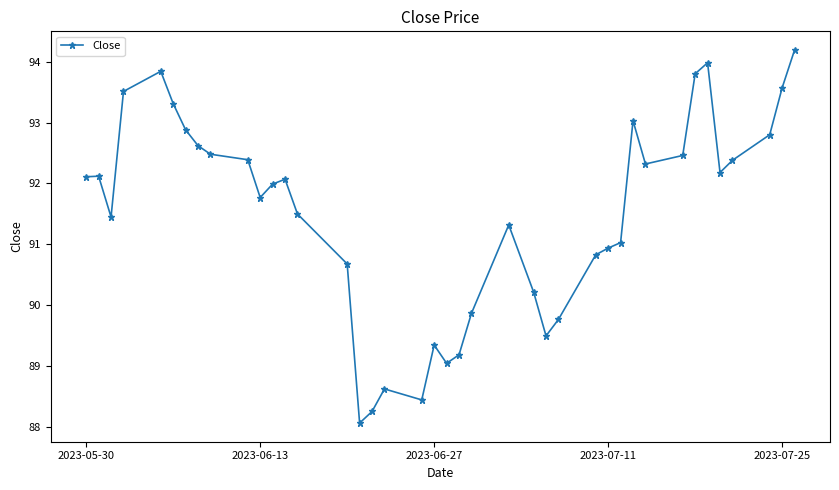

What is the greatest value displayed?

94.2